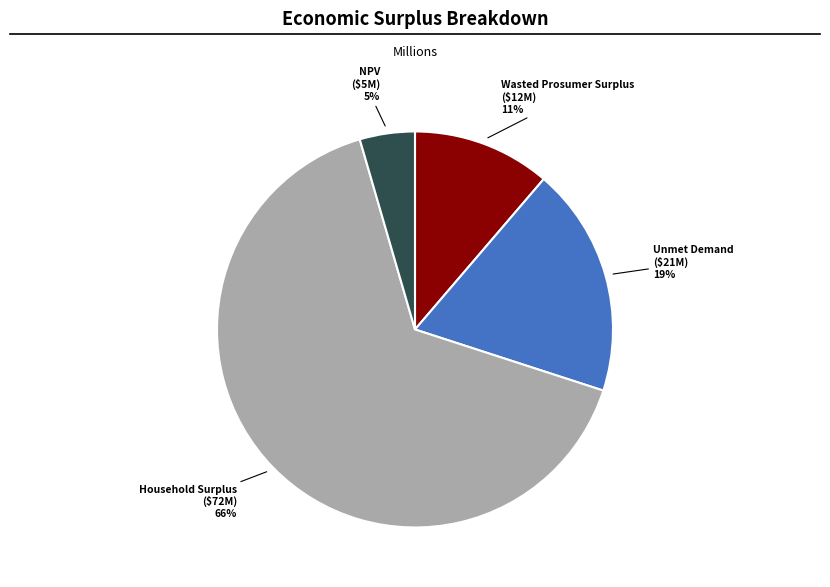

Is there a majority slice in this chart?

Yes